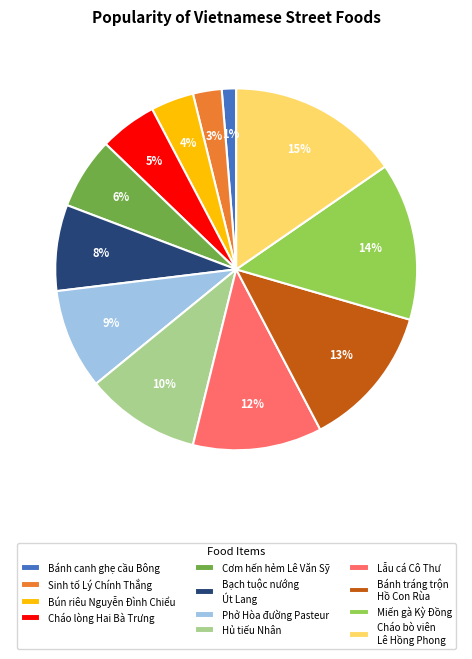

How many segments does this pie chart have?

12